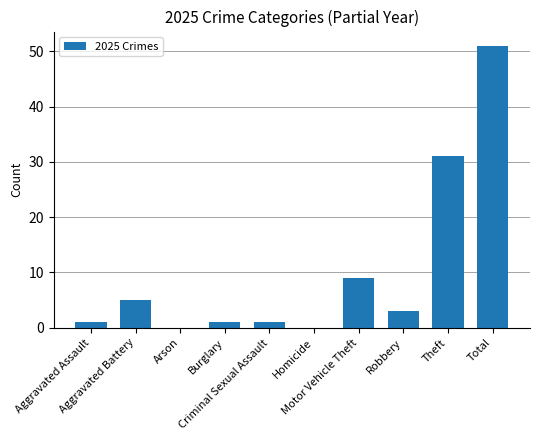

Is it true that the value at Theft is 9?

False